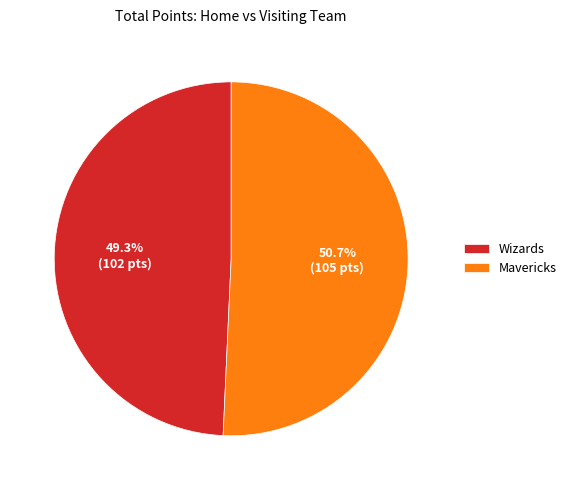

What is the largest slice in the pie chart?

Mavericks